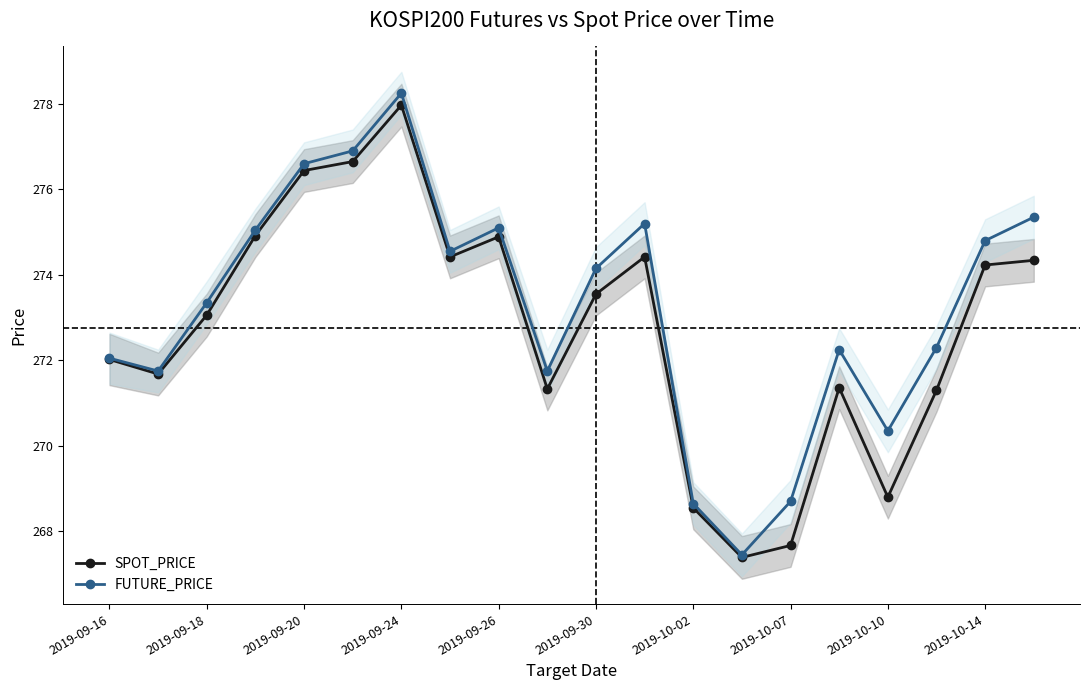

The FUTURE_PRICE series shows 275.1 at 2019-09-26. True or false?

True